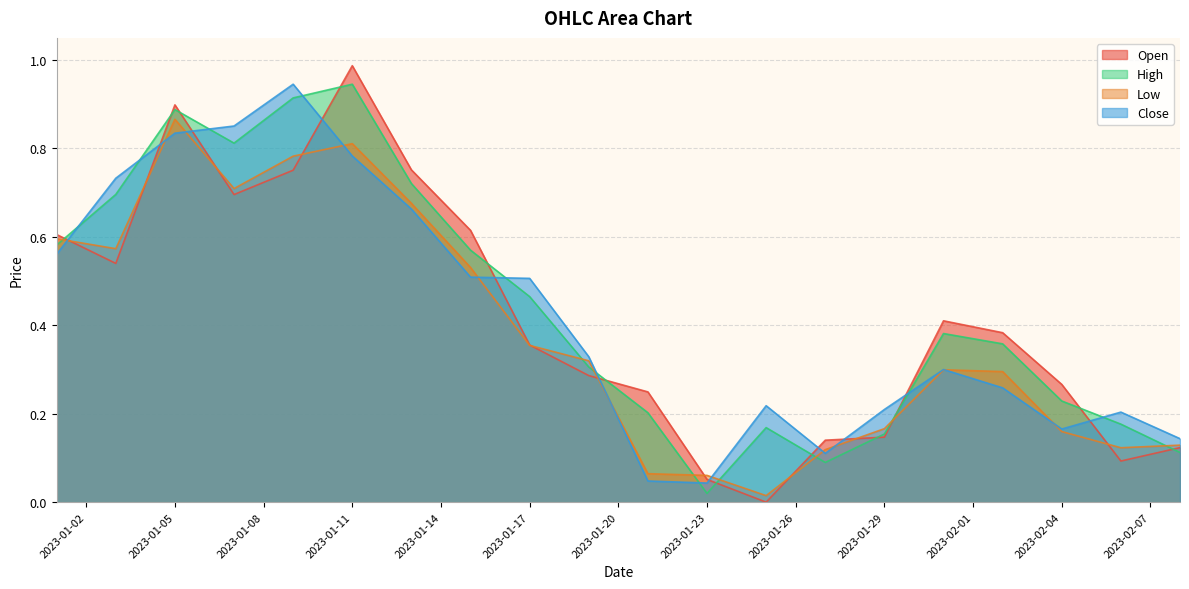

At which category does High reach its first local peak?

2023-01-05